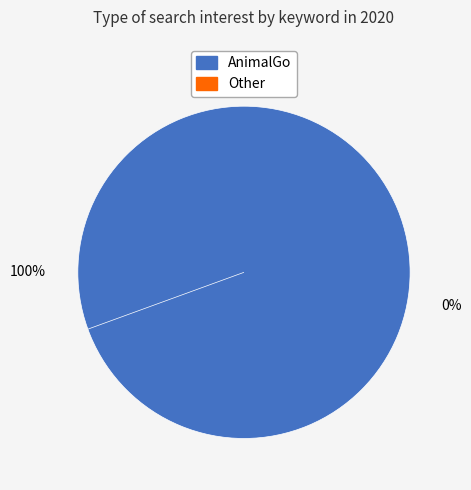

What is the smallest slice in the pie chart?

Other